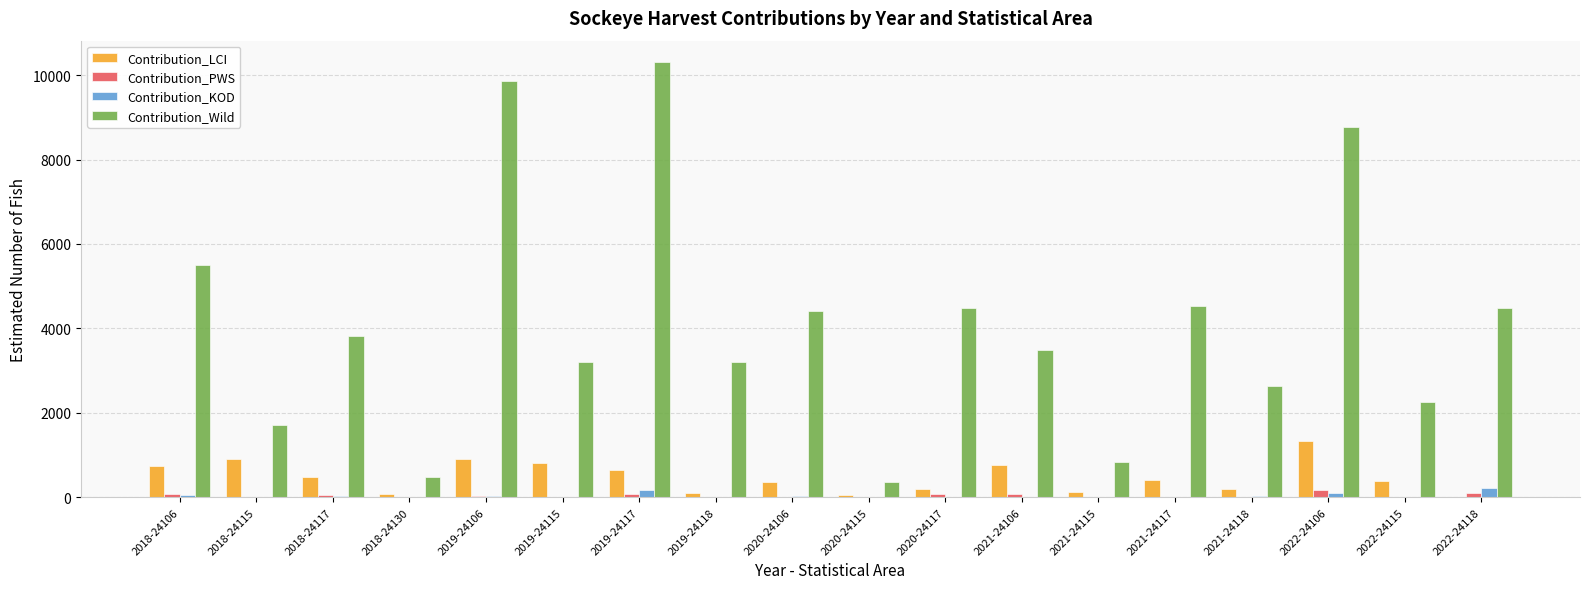

Is it true that Contribution_KOD equals 4 at 2018-24130?

True